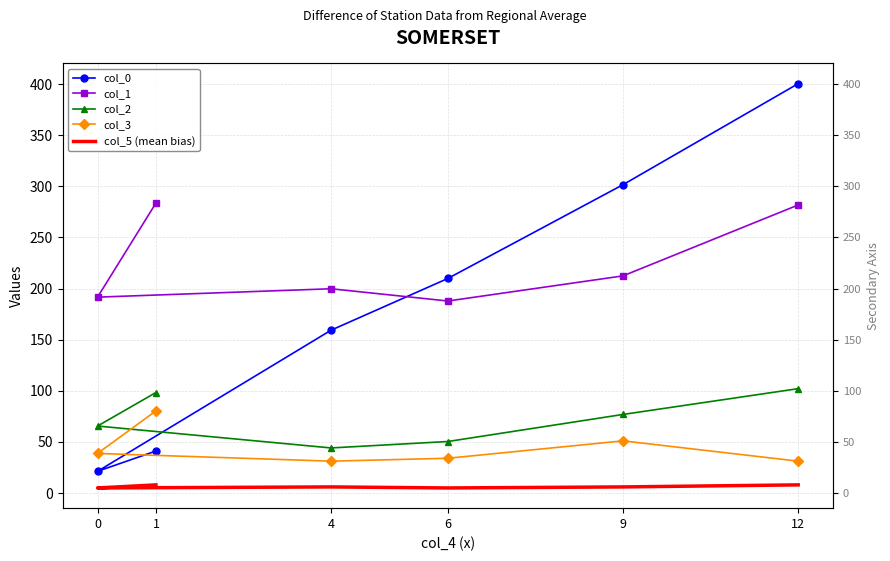

True or false: col_0 and col_1 cross at least once.

True